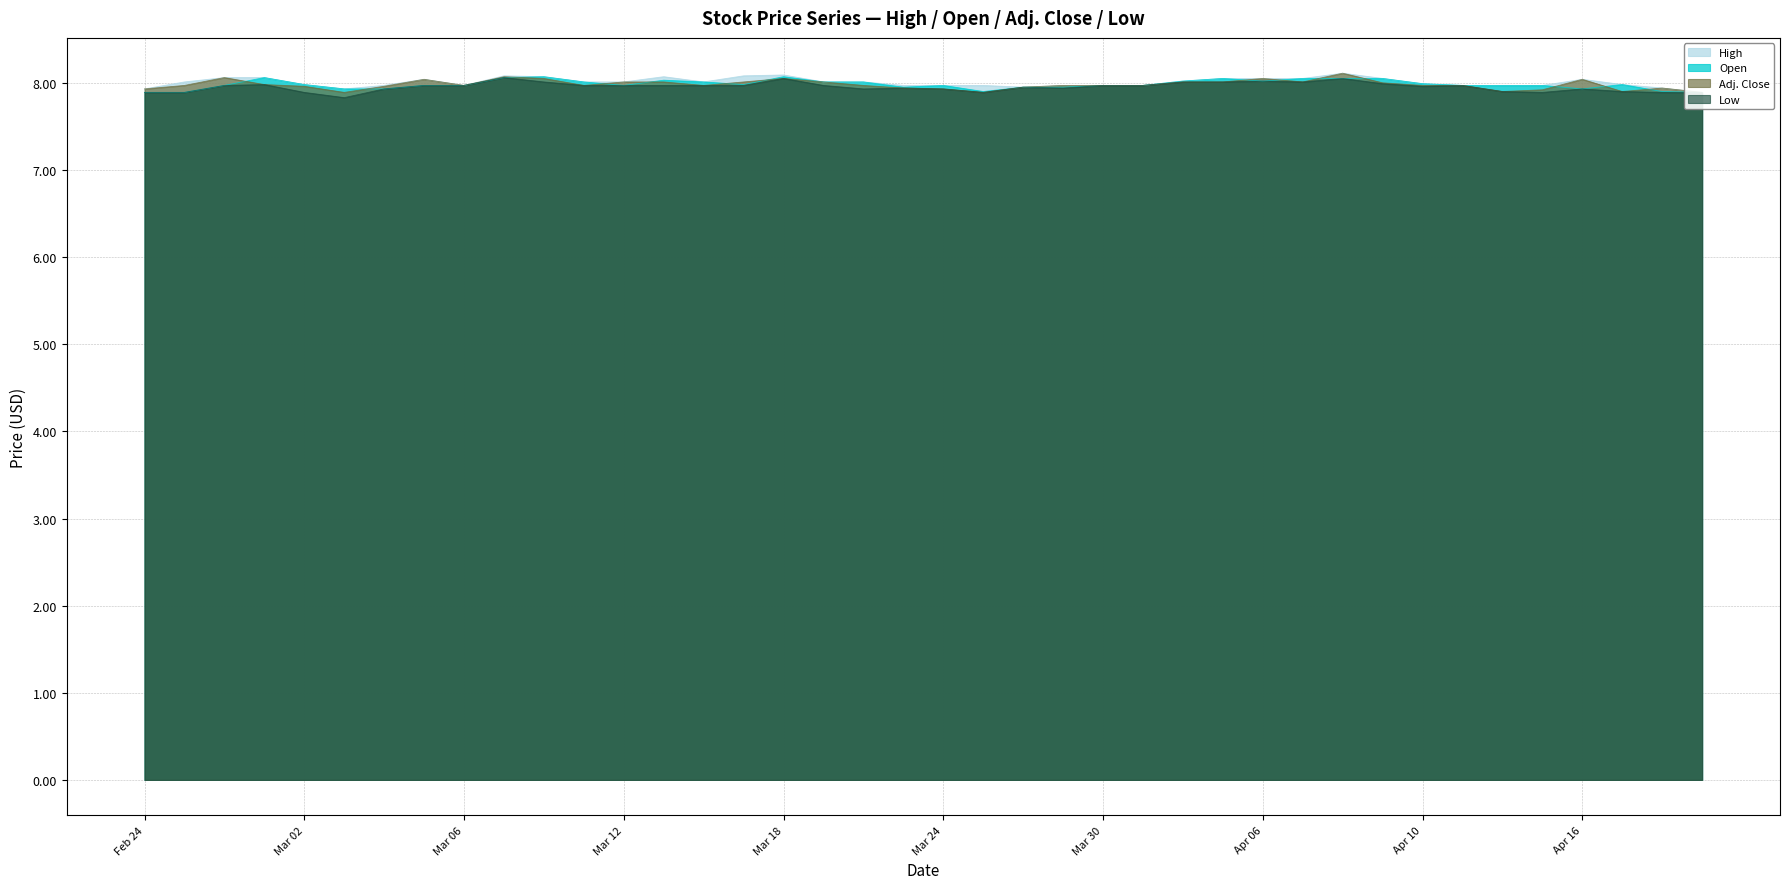

List the labels in order of Open value, smallest first.

Feb 24, Feb 25, Apr 21, Mar 25, Apr 20, Mar 03, Mar 04, Apr 16, Mar 23, Mar 26, Mar 27, Feb 26, Mar 05, Mar 06, Mar 12, Mar 24, Mar 30, Mar 31, Apr 13, Apr 14, Apr 15, Mar 02, Mar 17, Apr 17, Apr 10, Mar 11, Mar 16, Mar 19, Mar 20, Apr 01, Apr 06, Mar 13, Apr 02, Apr 07, Apr 08, Apr 09, Feb 27, Mar 09, Mar 10, Mar 18